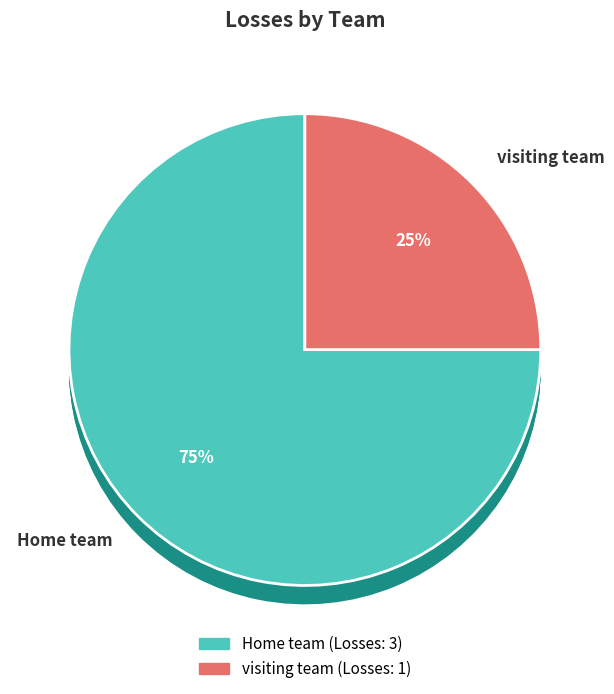

To the nearest percent, what portion does Home team represent?

75%